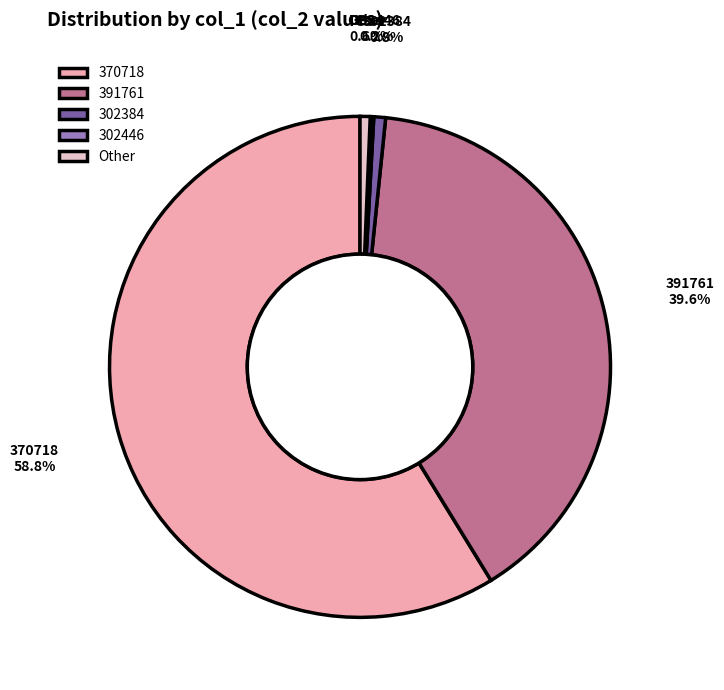

What is the ratio of the value at 391761 to the value at 370718?

0.7